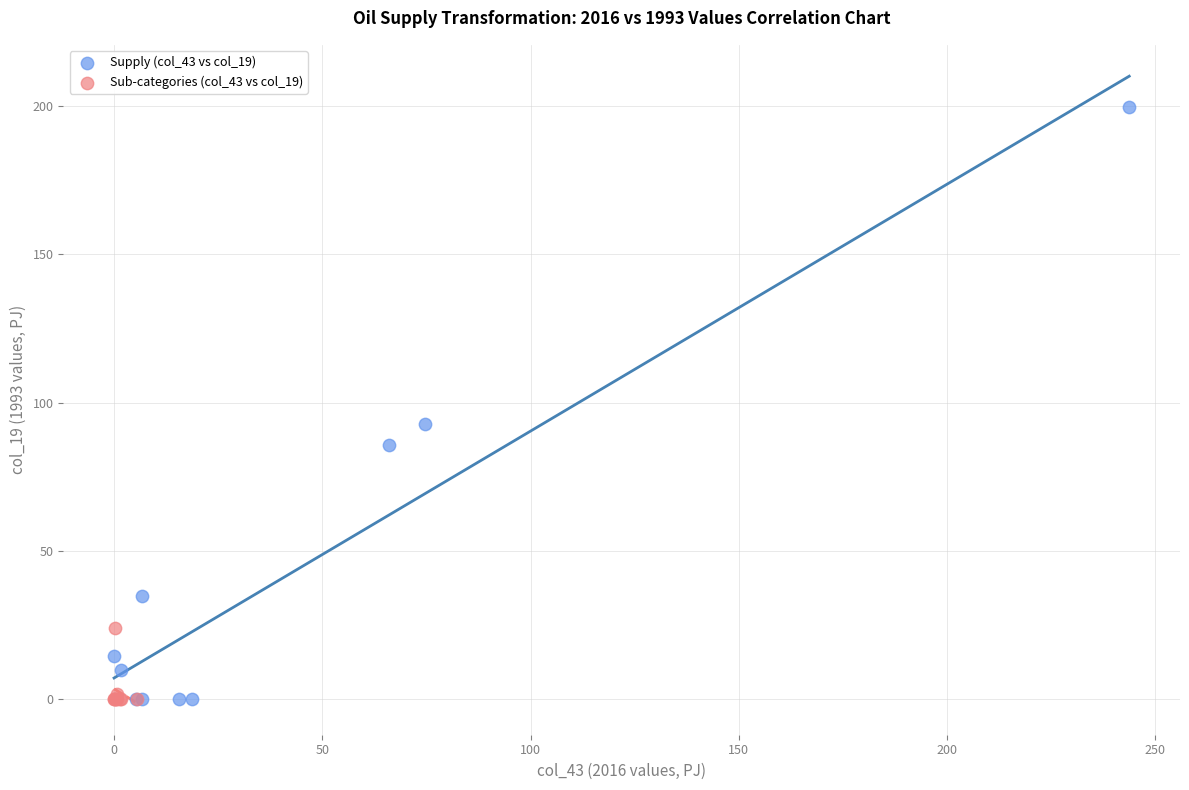

Which series reaches the maximum Y coordinate?

Supply (col_43 vs col_19)